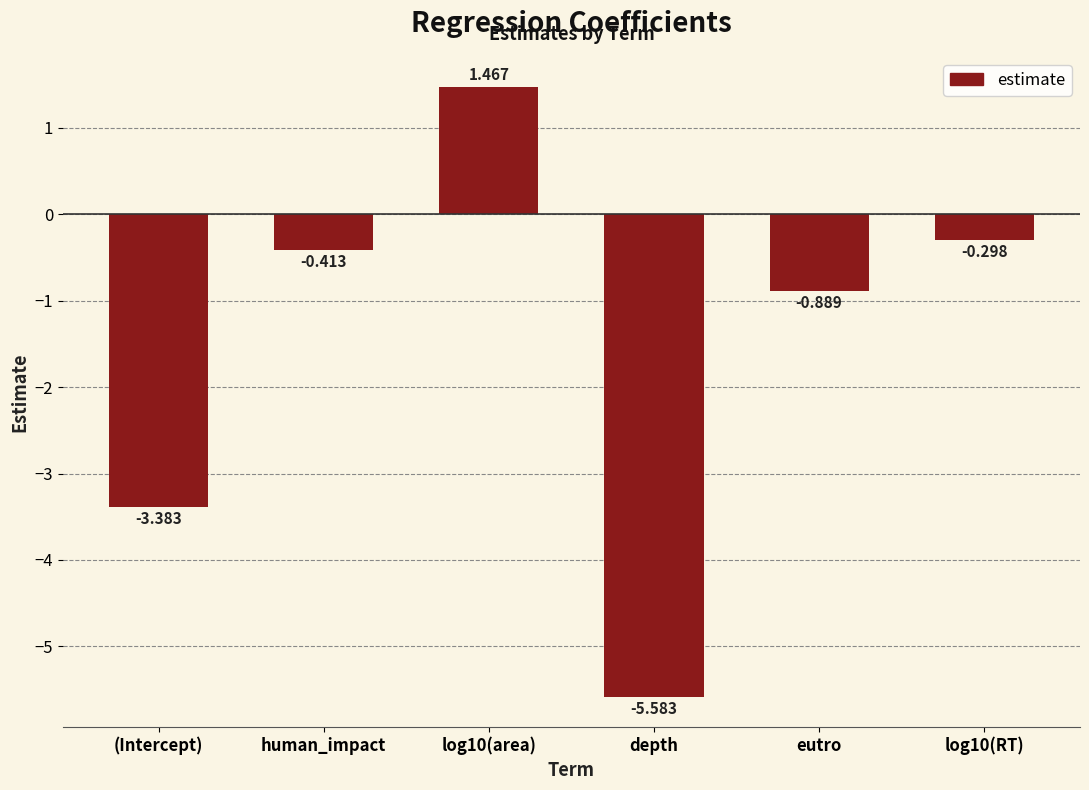

What is the label of the 5th bar from the left?

eutro